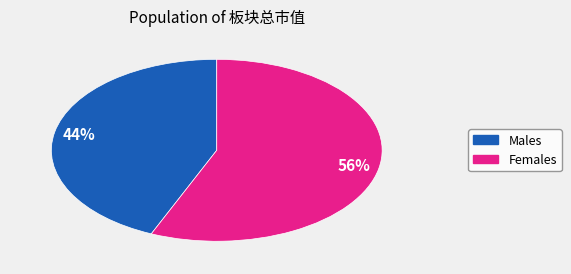

To the nearest percent, what is the average slice percentage?

50%